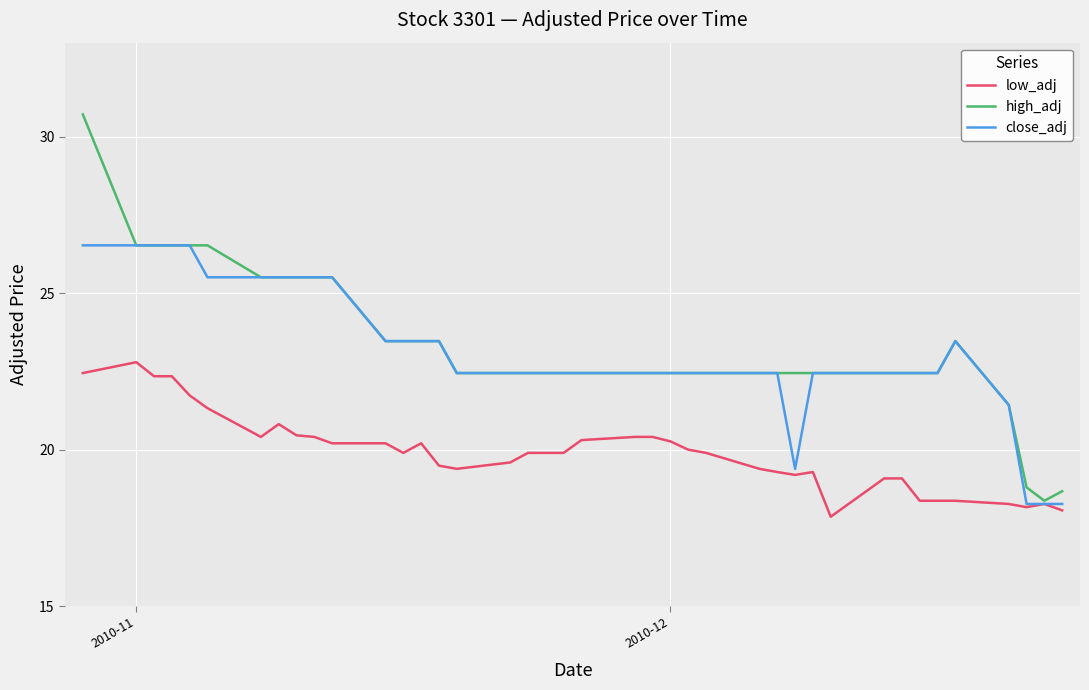

Is this an area chart (filled region under the line)?

No